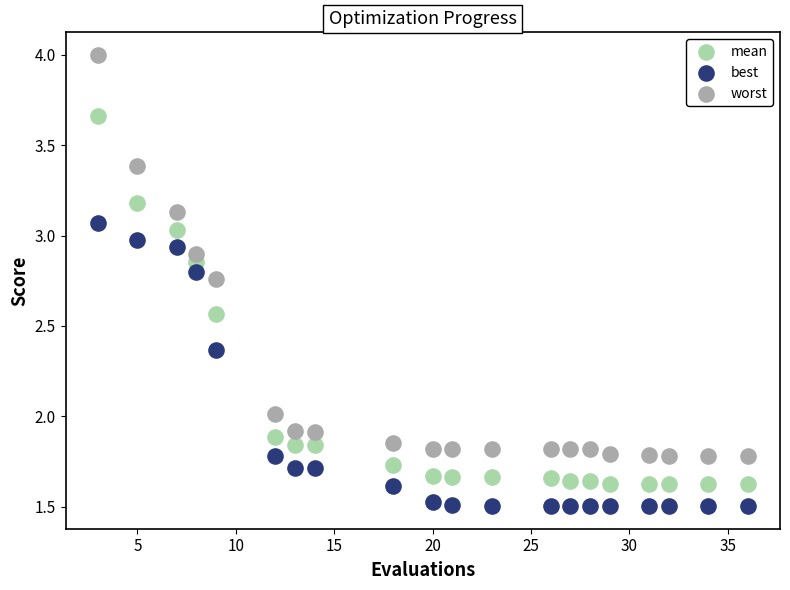

Which series reaches the maximum Y coordinate?

worst